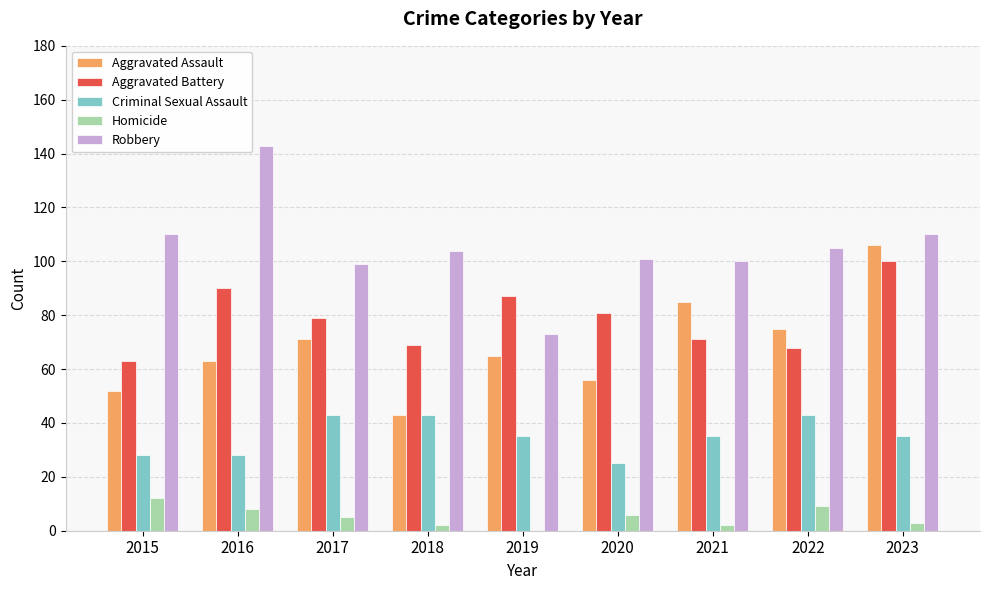

How many distinct data groups are displayed?

5